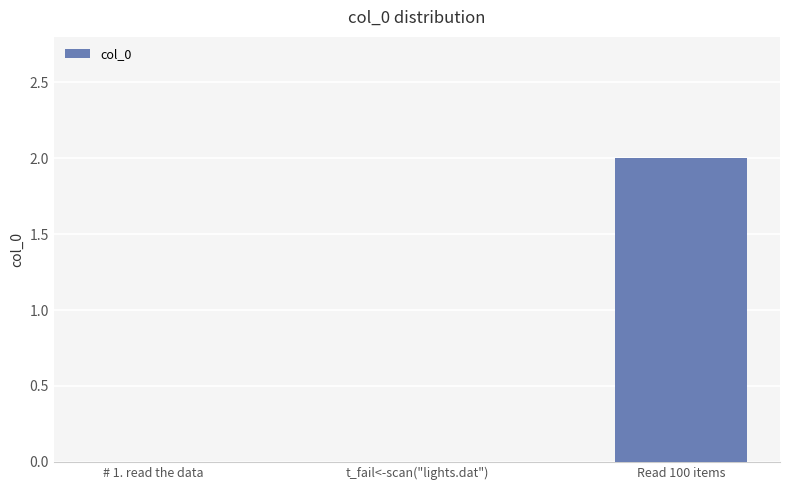

At which category does the chart reach its peak across all series?

Read 100 items